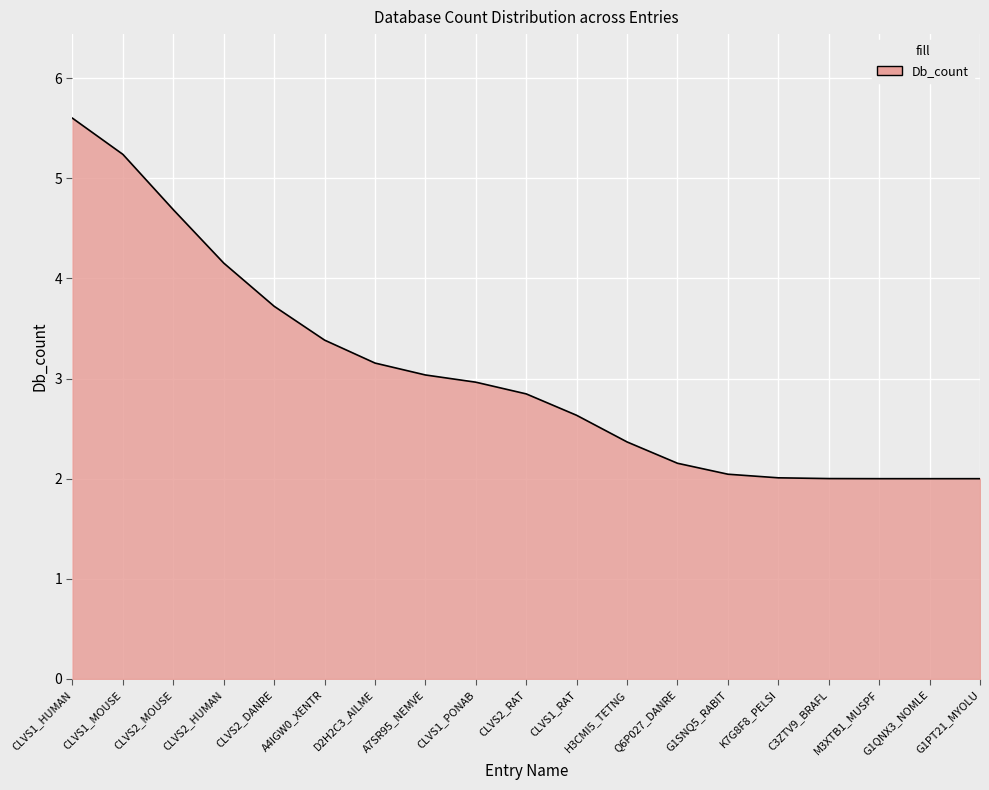

What is the difference between the maximum and second lowest values?

3.6